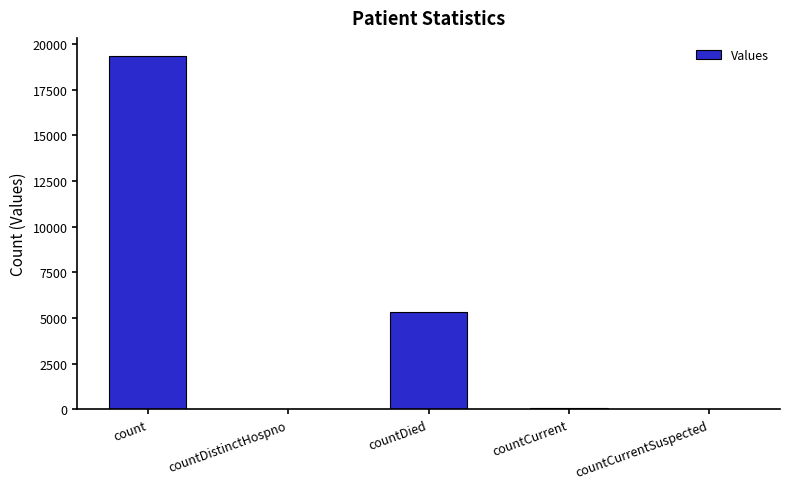

What is the average value?

4959